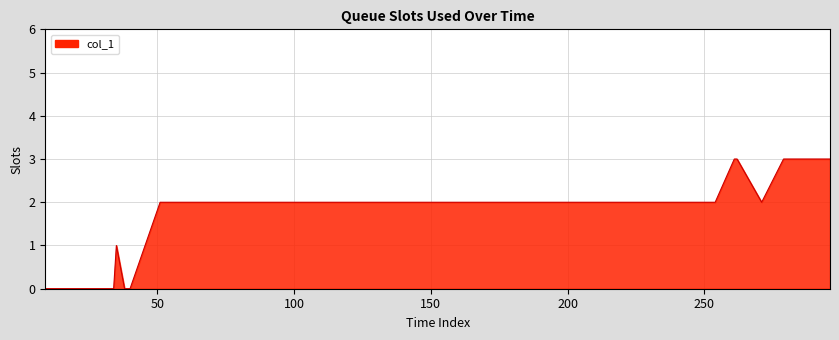

What is the greatest value displayed?

3